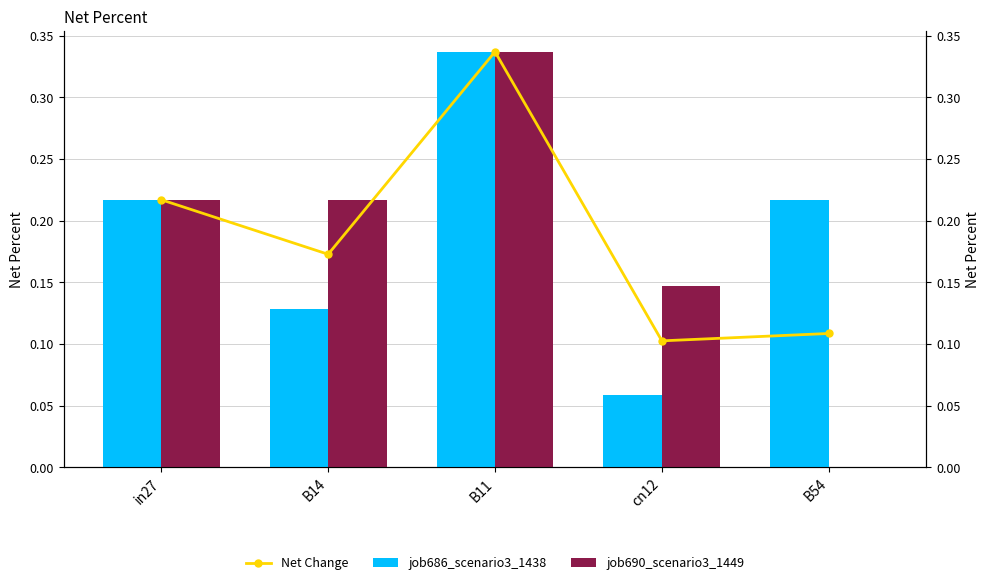

What position from the left is B14?

2